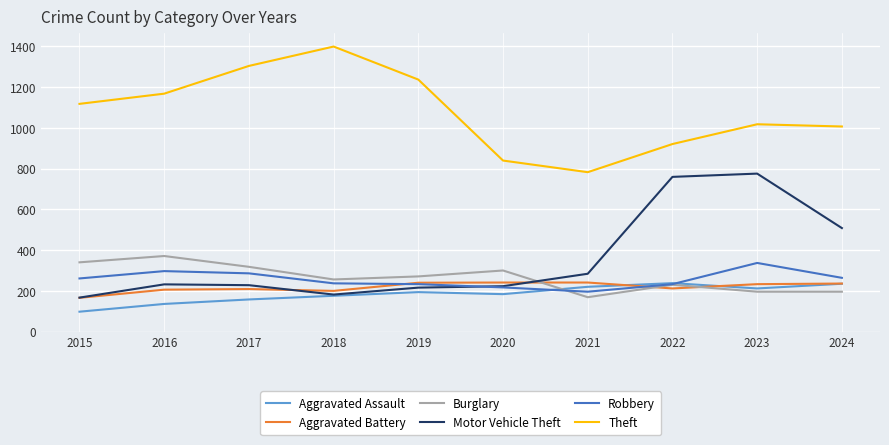

The value of Motor Vehicle Theft at 2021 is 162. True or false?

False